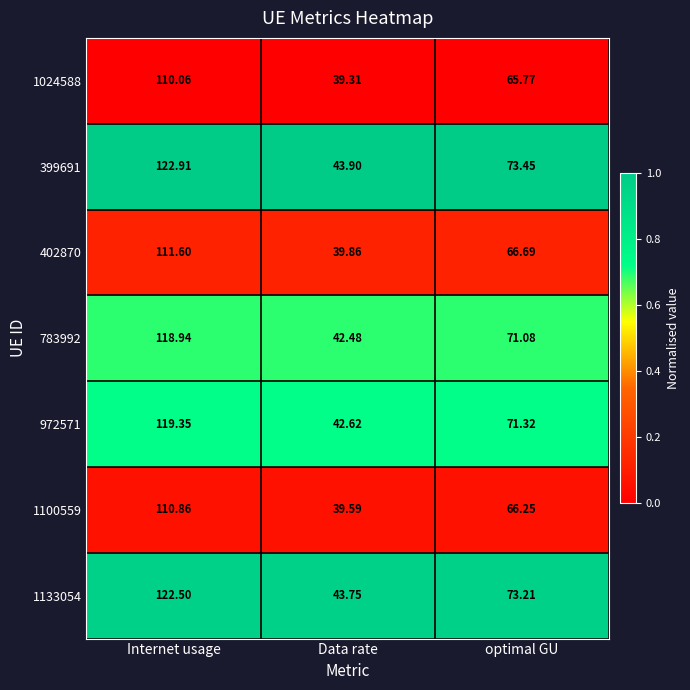

At which label is 1024588 closest to 74?

optimal GU